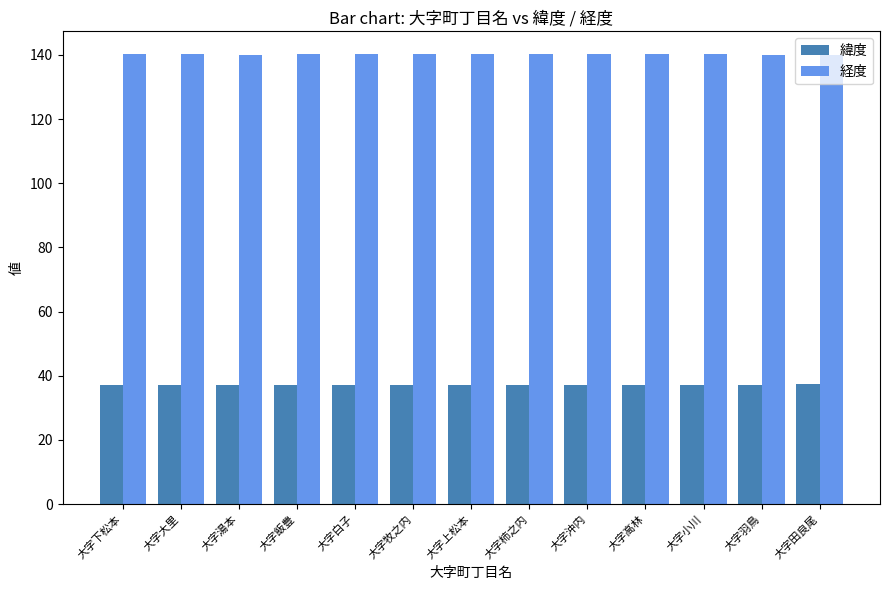

The 緯度 series shows 37.2 at 大字小川. True or false?

True